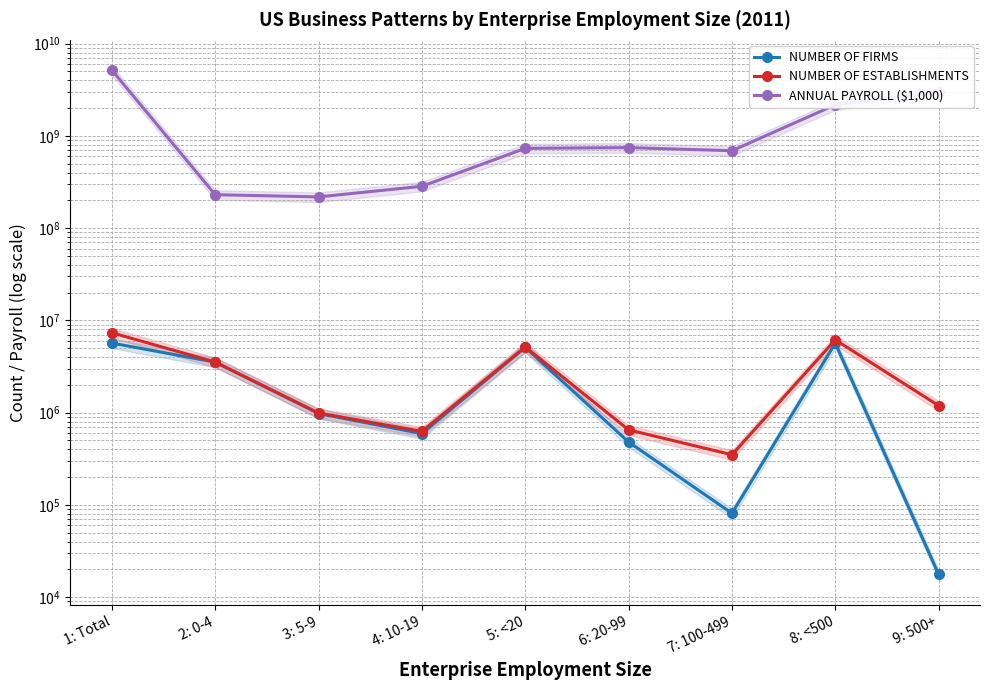

What is the label of the 4th point from the right?

6: 20-99